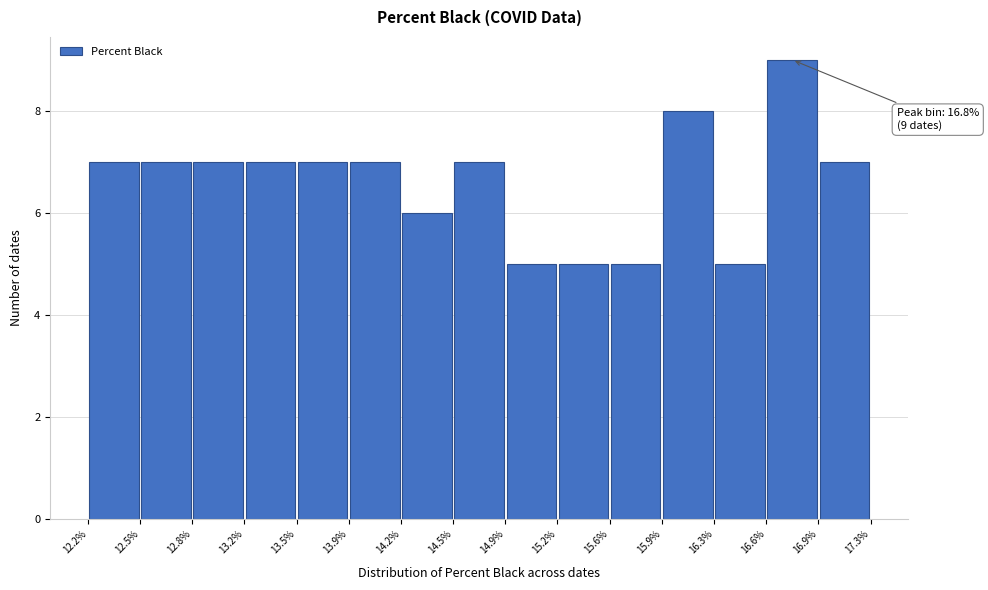

Which range on the x-axis has the tallest bar?

16.6% to 16.9%